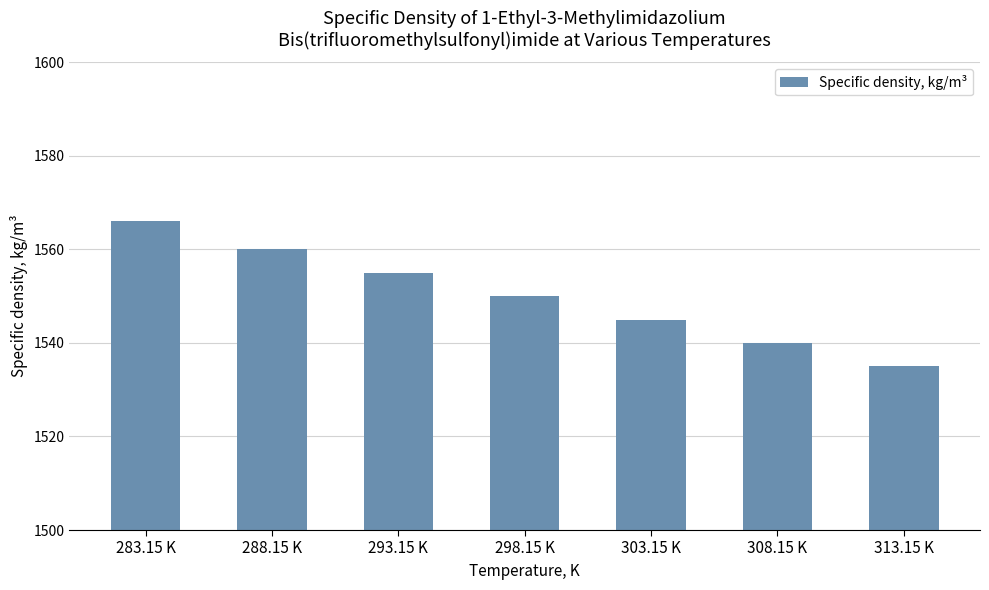

Is it true that the value at 303.15 K is 1545?

True